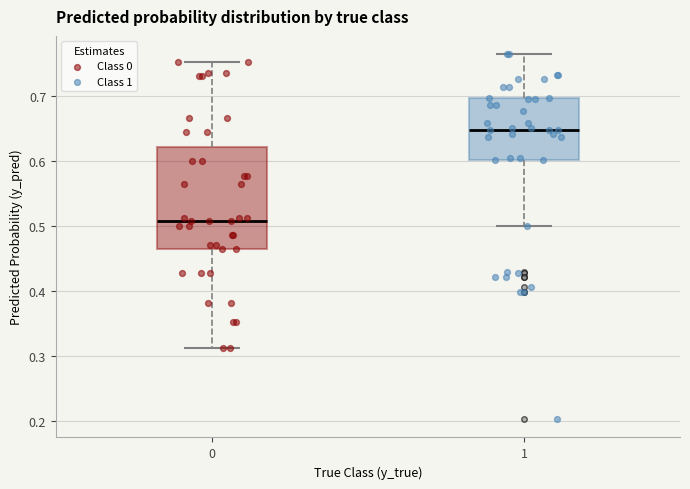

Where does the median line of the box at x = 0 sit on the y-axis? The values are not printed on the chart, so give them approximately, as read against the axis.

0.51